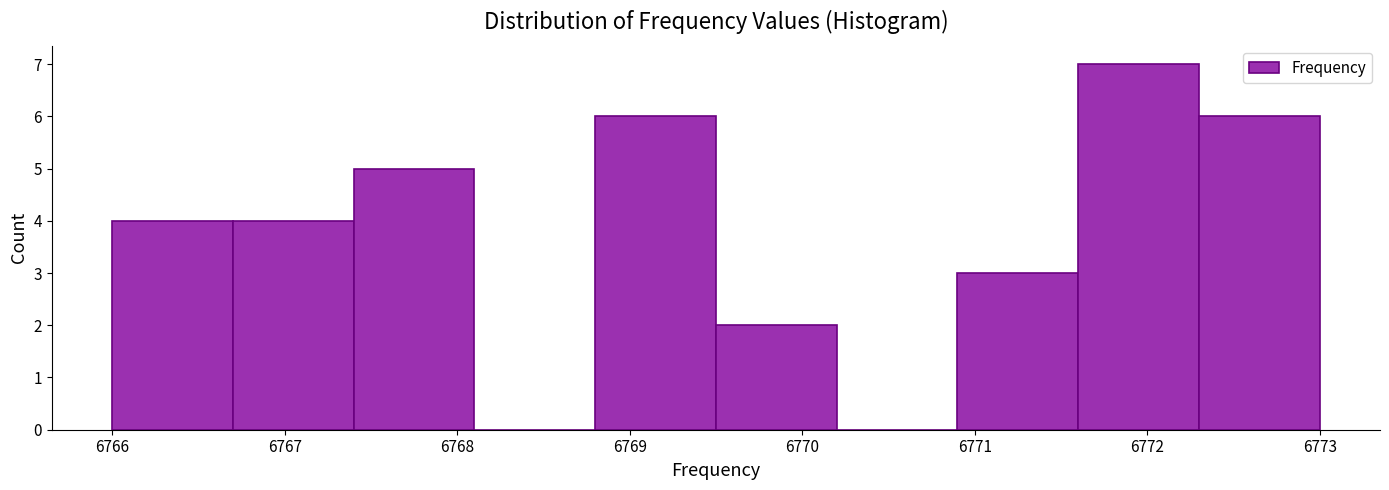

Which range on the x-axis has the tallest bar?

6771.6 to 6772.3